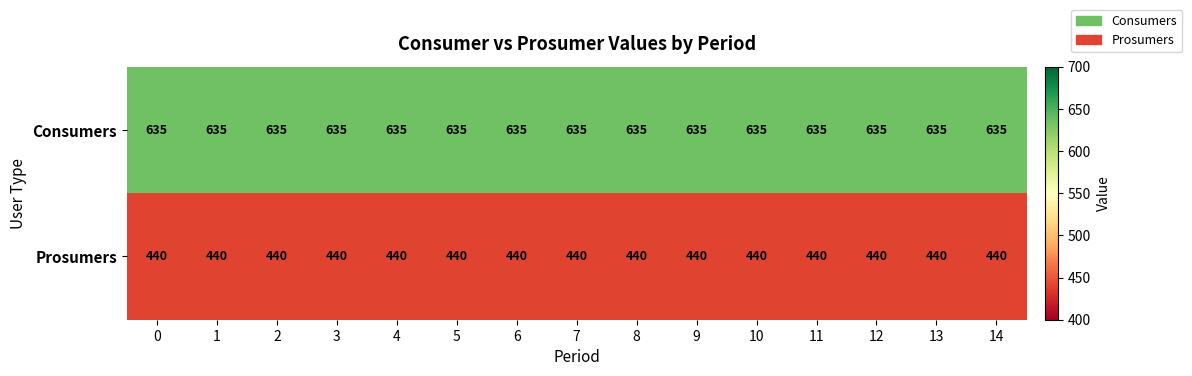

How many categories are shown in the chart?

15